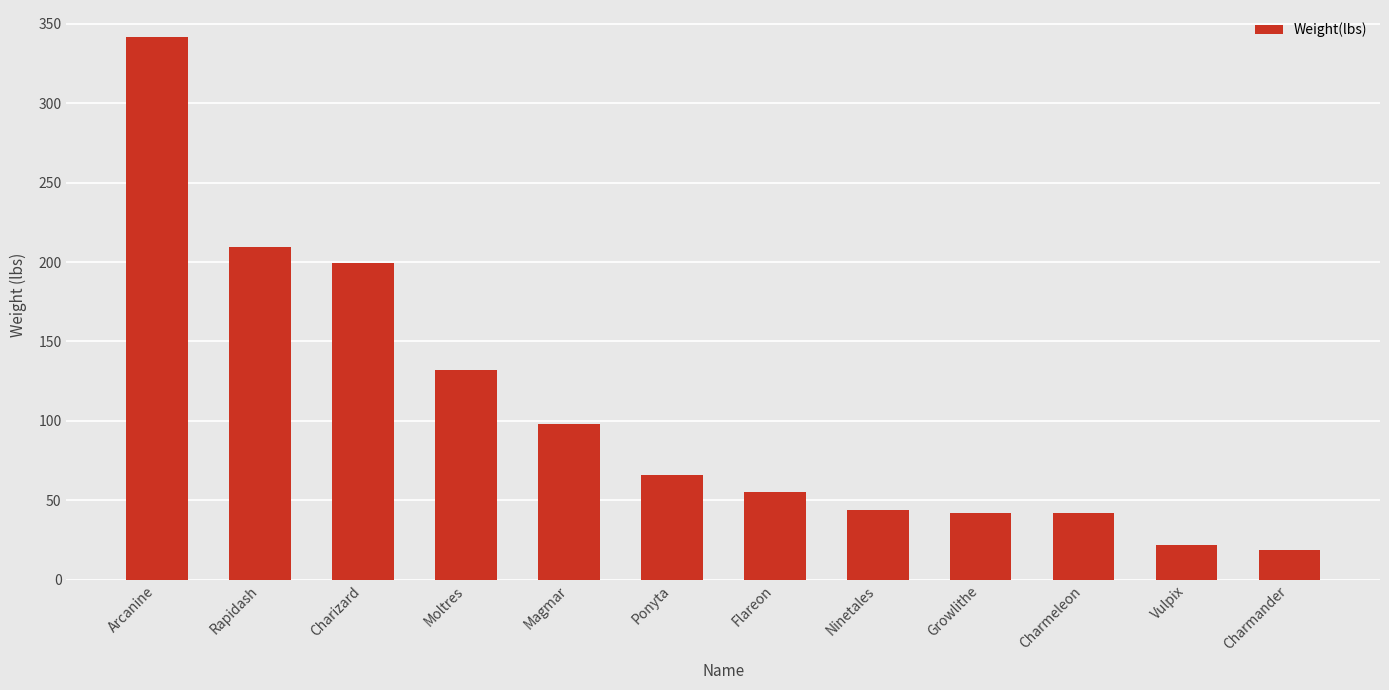

What is the smallest value displayed?

18.7